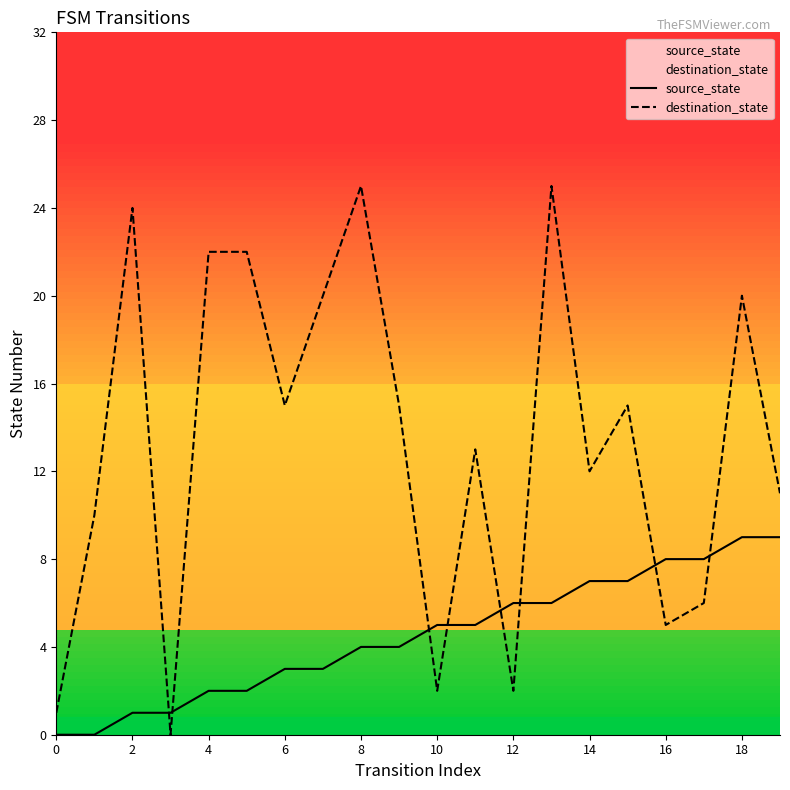

How many lines are shown in the chart?

2